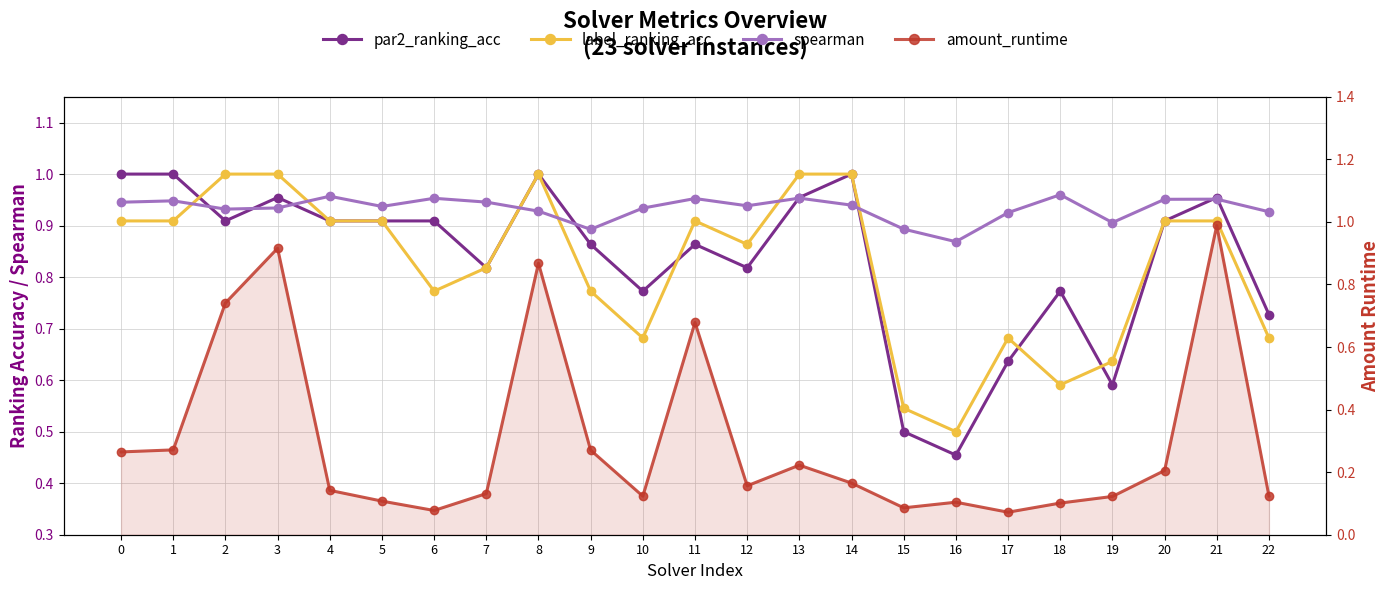

What is the difference between the maximum and minimum values in the spearman series?

0.1